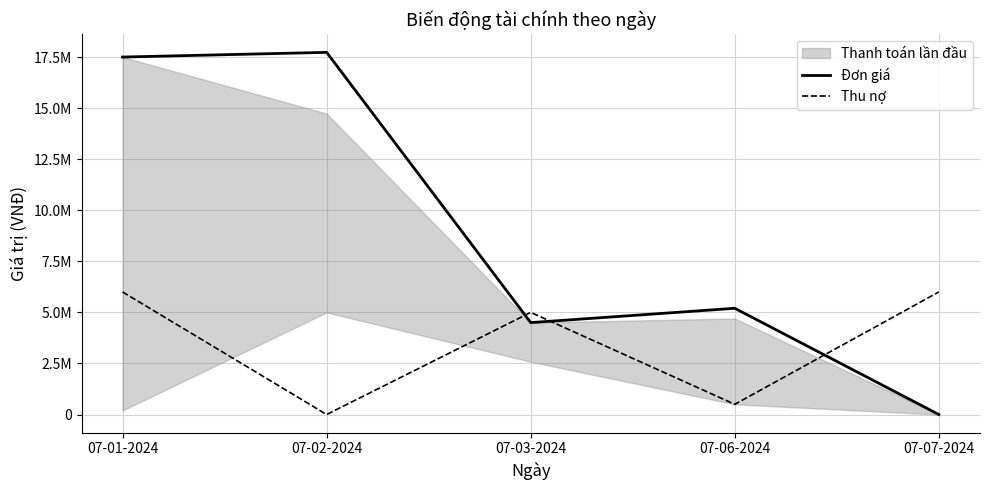

How many data points in Đơn giá are less than 5200000?

2